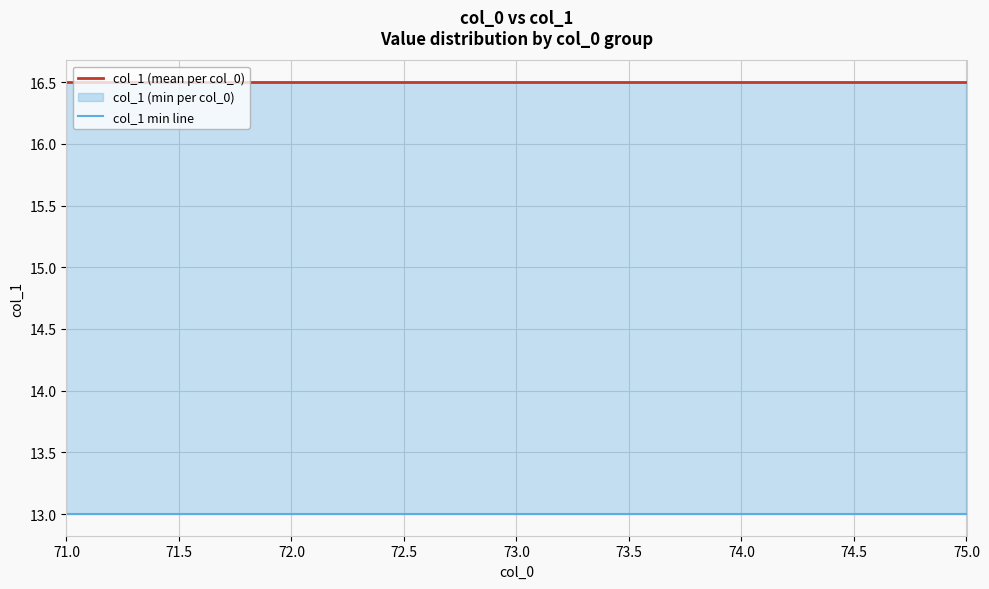

True or false: col_1 min line has more than 1 points higher than both neighbors.

False